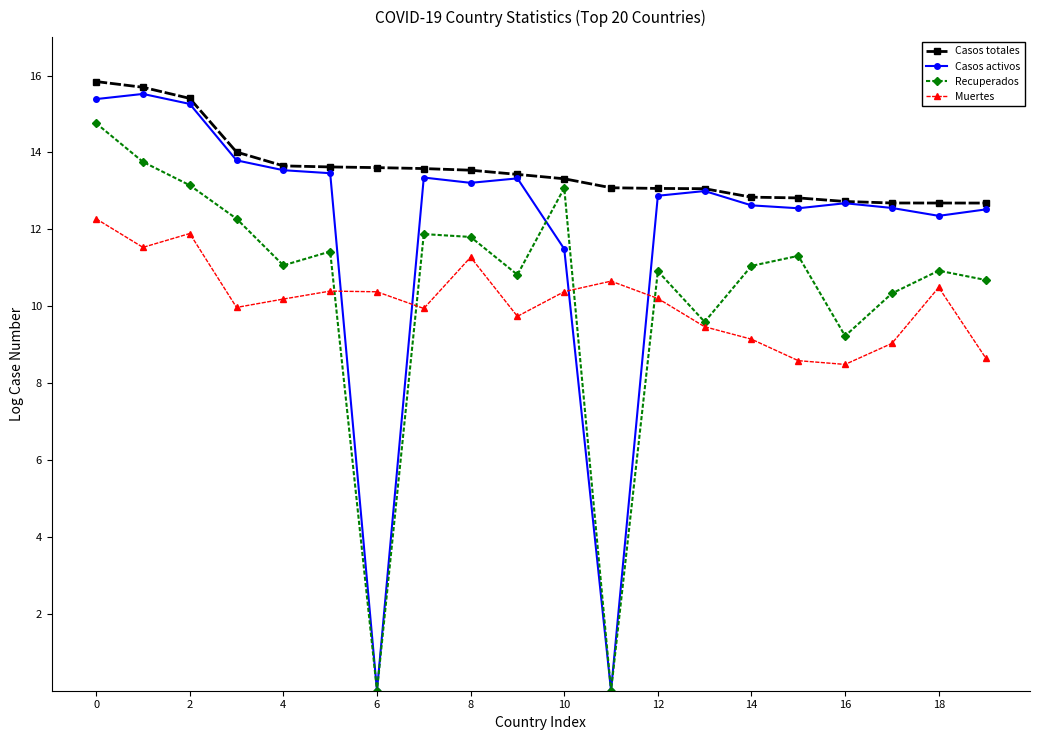

True or false: Muertes and Casos totales intersect in this chart.

False